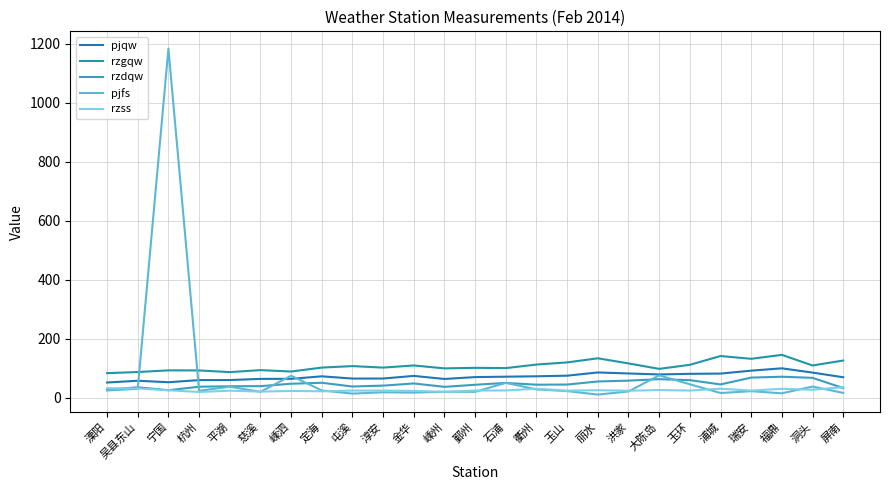

Which has a higher value, 屯溪 or 福鼎?

福鼎